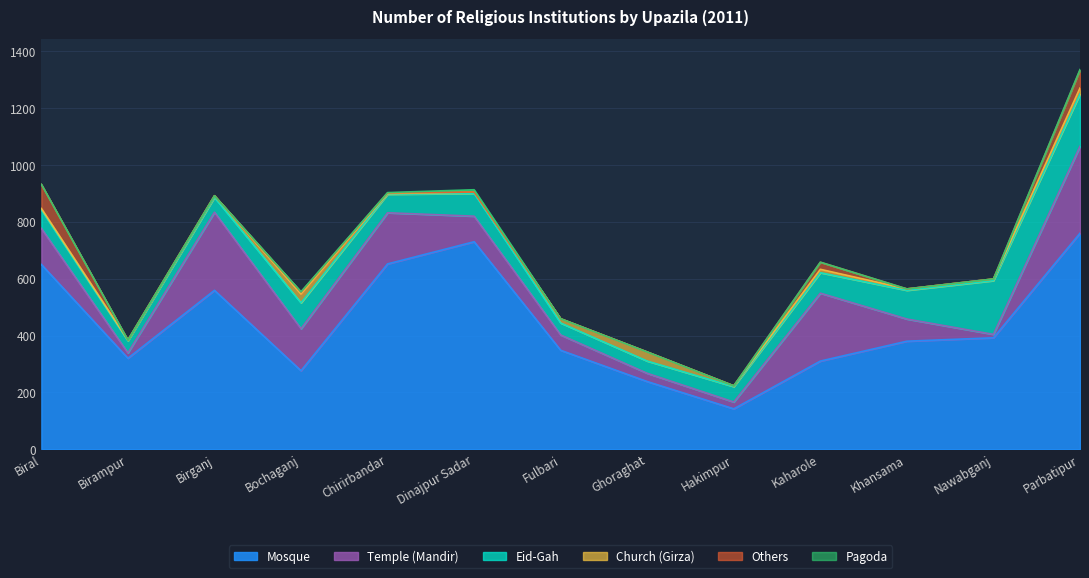

True or false: Church (Girza) and Mosque intersect in this chart.

False